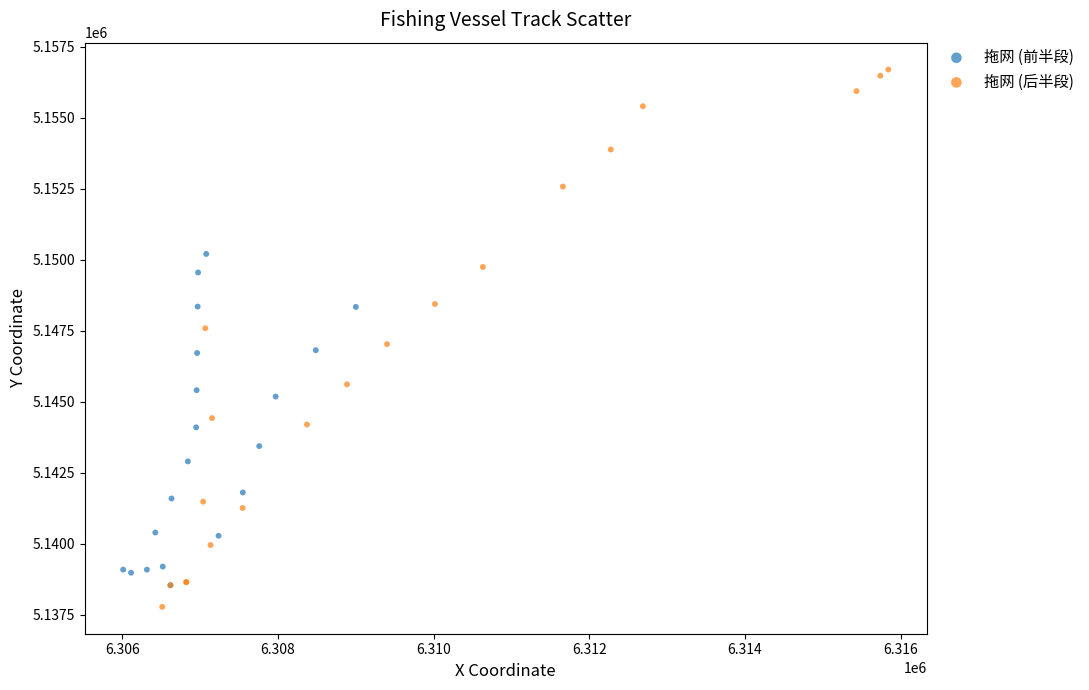

What are all the series names shown in the legend?

拖网 (前半段), 拖网 (后半段)